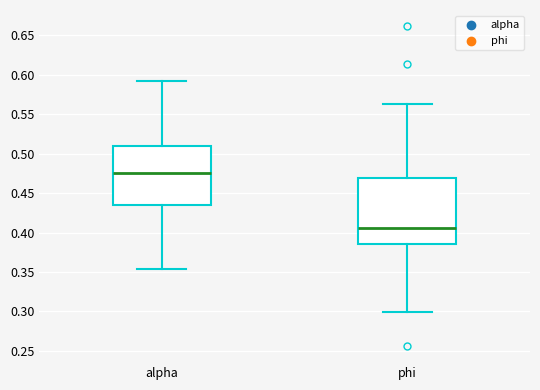

Reading left to right, transcribe this box plot: for each box, give where its median line is, the range the box spans, and where its two whiskers end, as read against the y-axis. The values are not printed on the chart, so give them approximately, as read against the axis.

alpha: median 0.475, box 0.435 to 0.510, whiskers 0.355 to 0.595
phi: median 0.405, box 0.385 to 0.470, whiskers 0.300 to 0.565